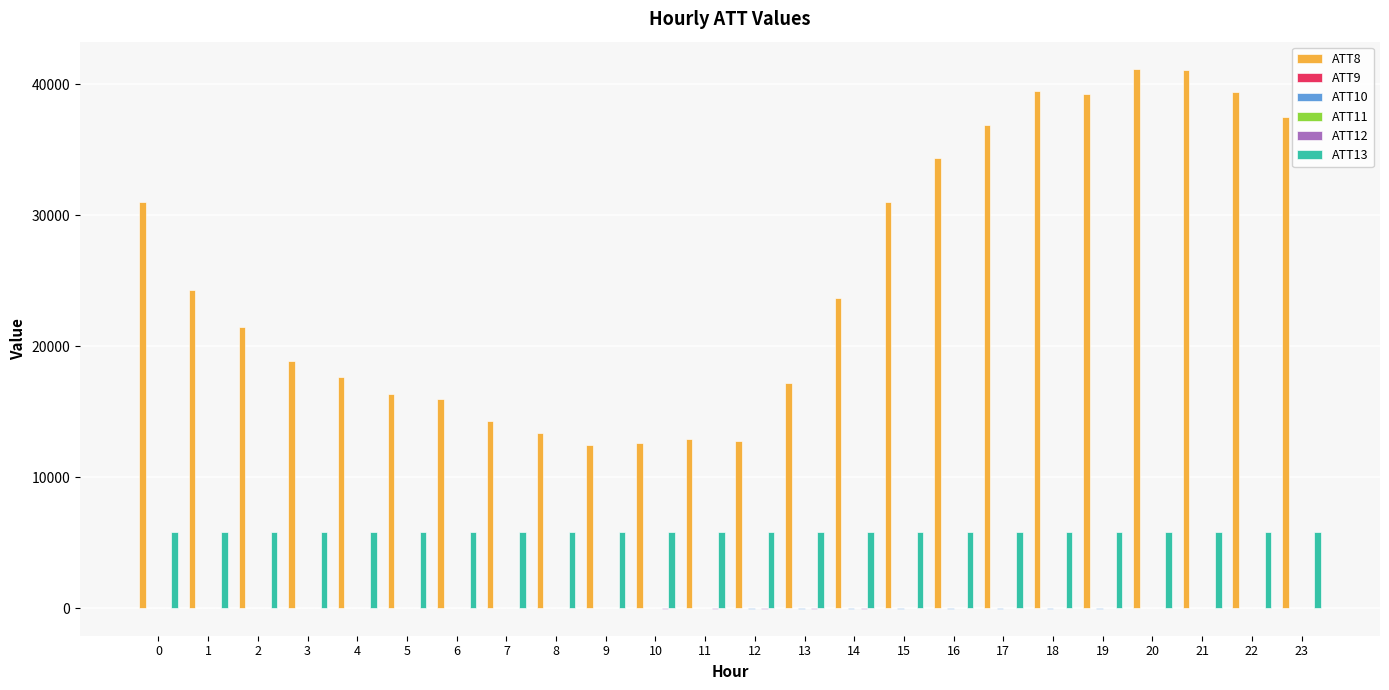

The ATT12 series shows 0.1 at 18. True or false?

False